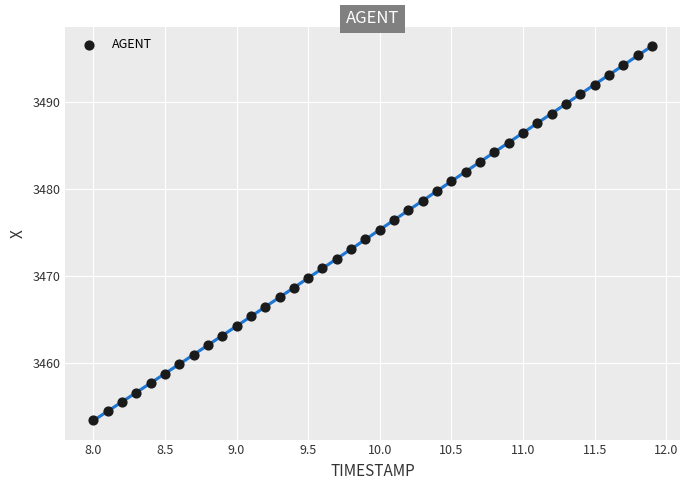

What is the range of Y values (max minus min)?

43.1